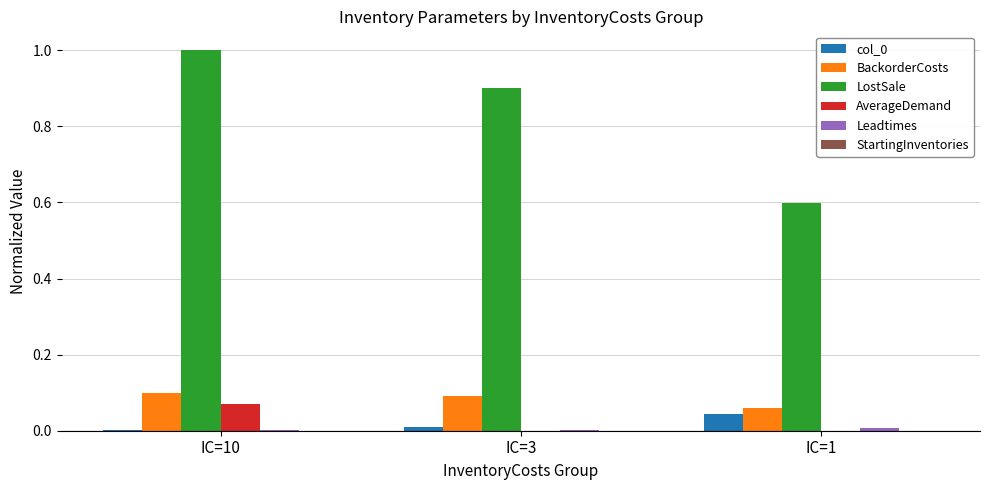

At which label is LostSale closest to 0?

IC=1